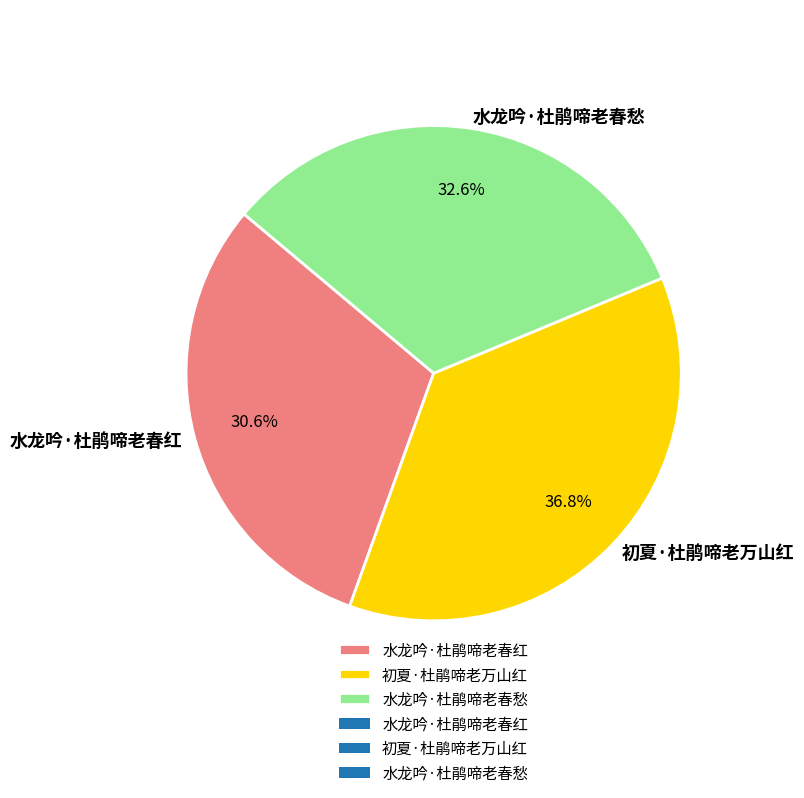

To the nearest percent, what is the difference between the 初夏·杜鹃啼老万山红 and 水龙吟·杜鹃啼老春愁 slice percentages?

4%